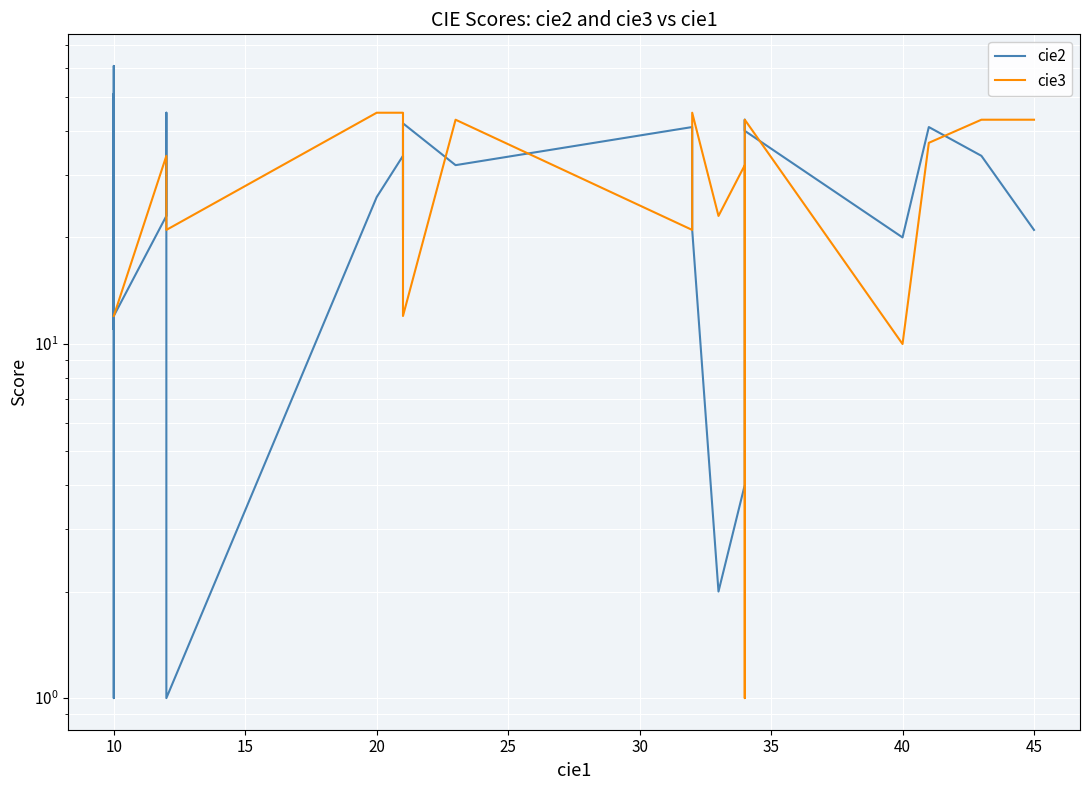

How many interior local valleys does the cie3 series have?

6